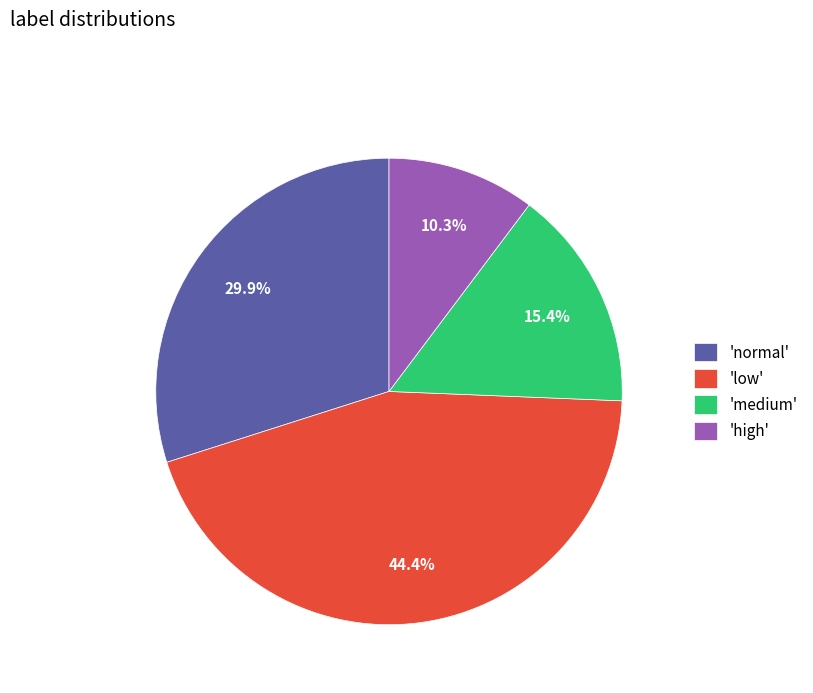

Is there a majority slice in this chart?

No